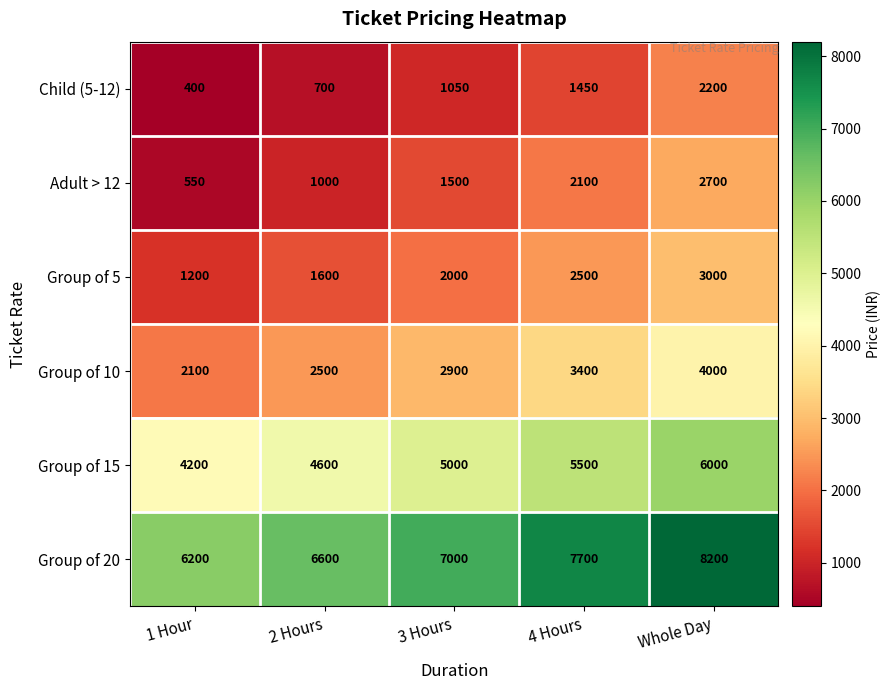

At how many categories does at least one series exceed 4888?

5